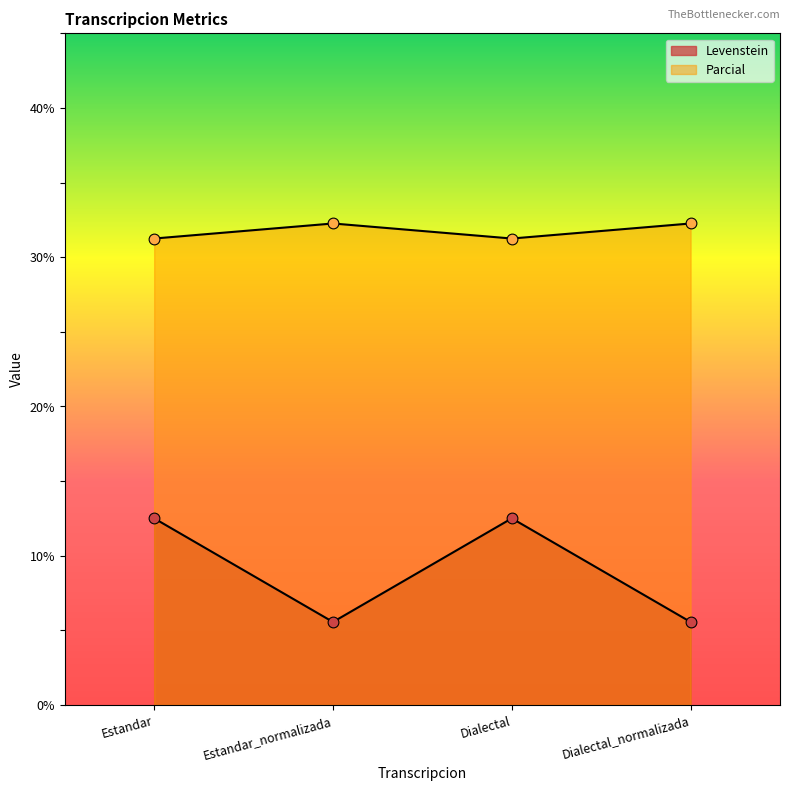

Which series has the largest Y range (max minus min)?

Levenstein